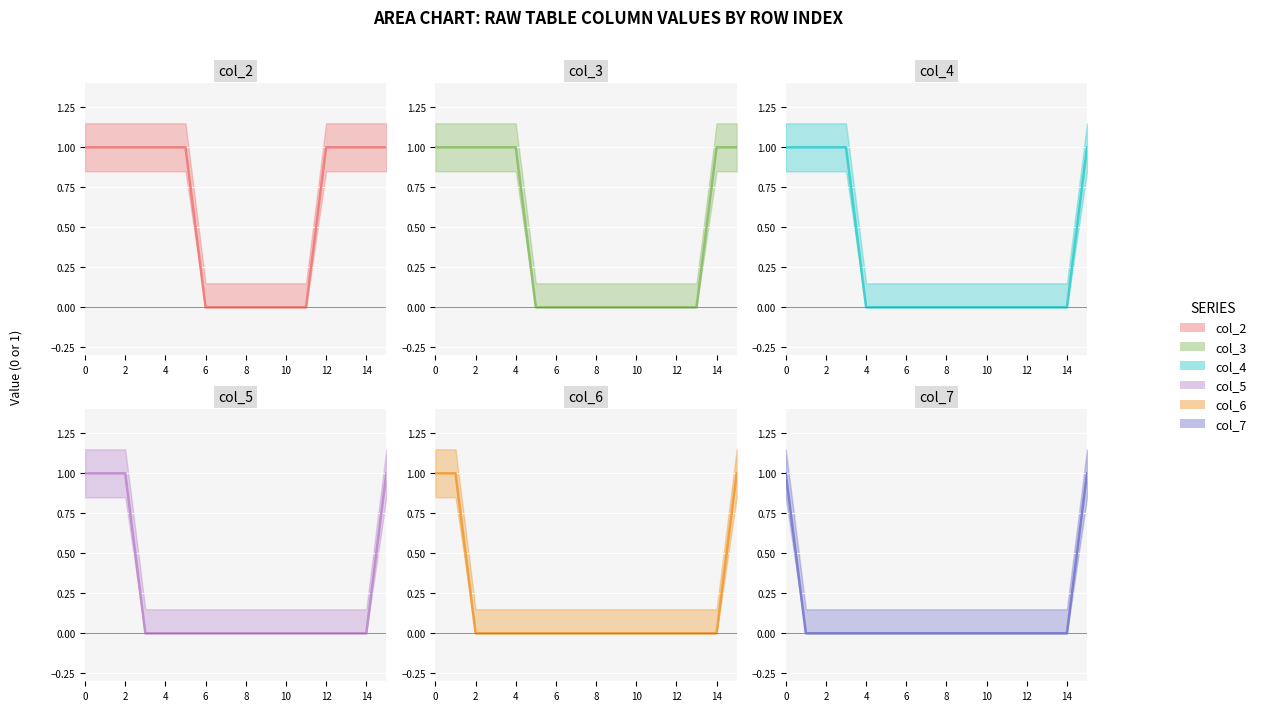

True or false: col_2 (line) and col_4 (line) intersect in this chart.

False